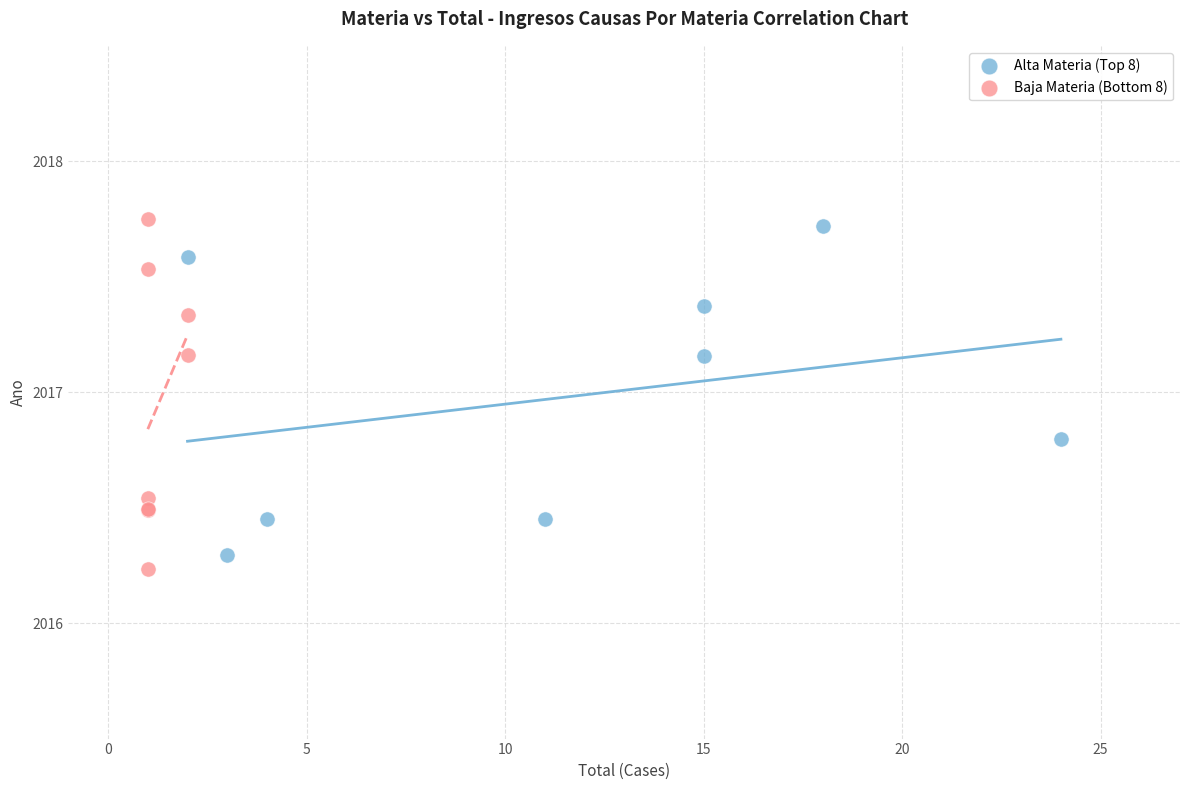

Which series reaches the minimum Y coordinate?

Baja Materia (Bottom 8)